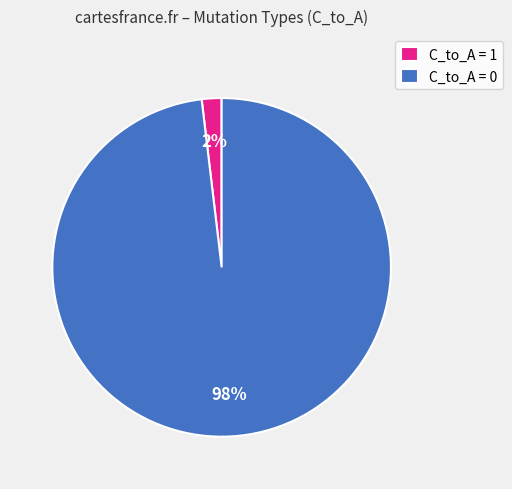

Is the sum of C_to_A = 1 and C_to_A = 0 greater than half?

Yes